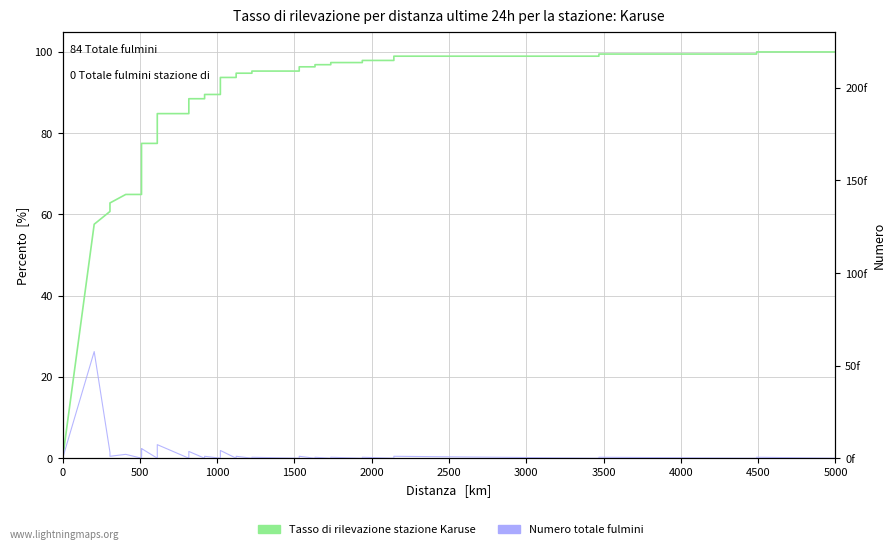

In Numero totale fulmini, how many points are lower than both neighbors (excluding endpoints)?

15